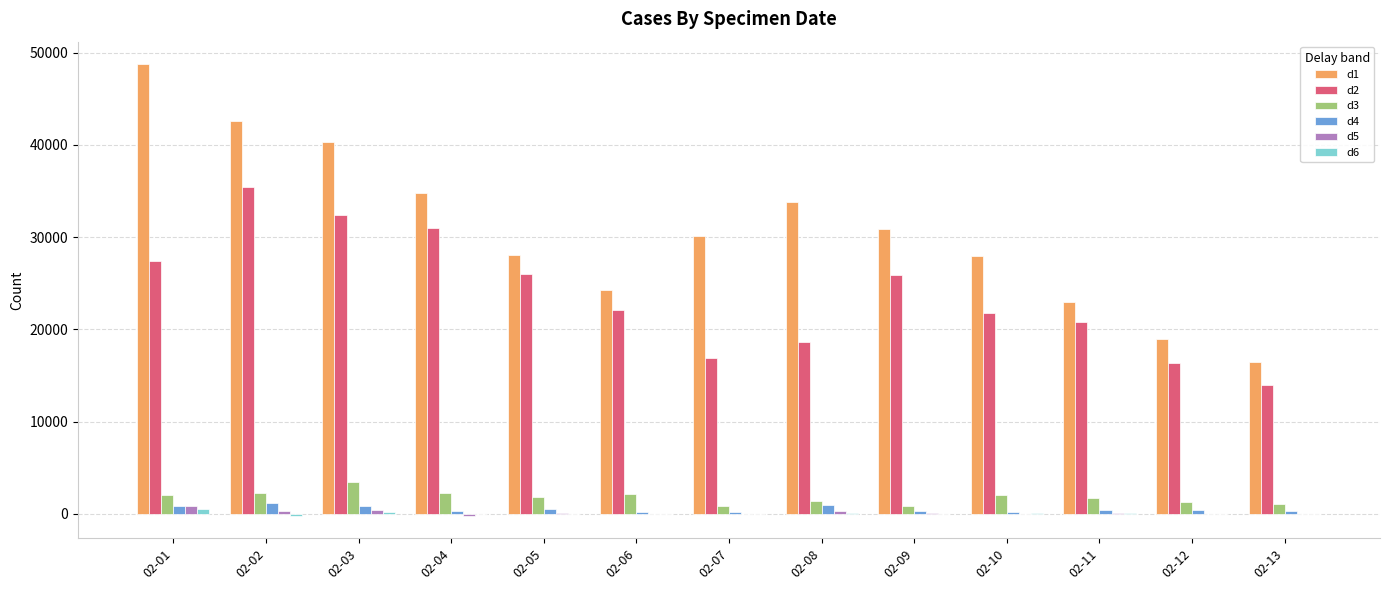

How many groups of bars are there?

13